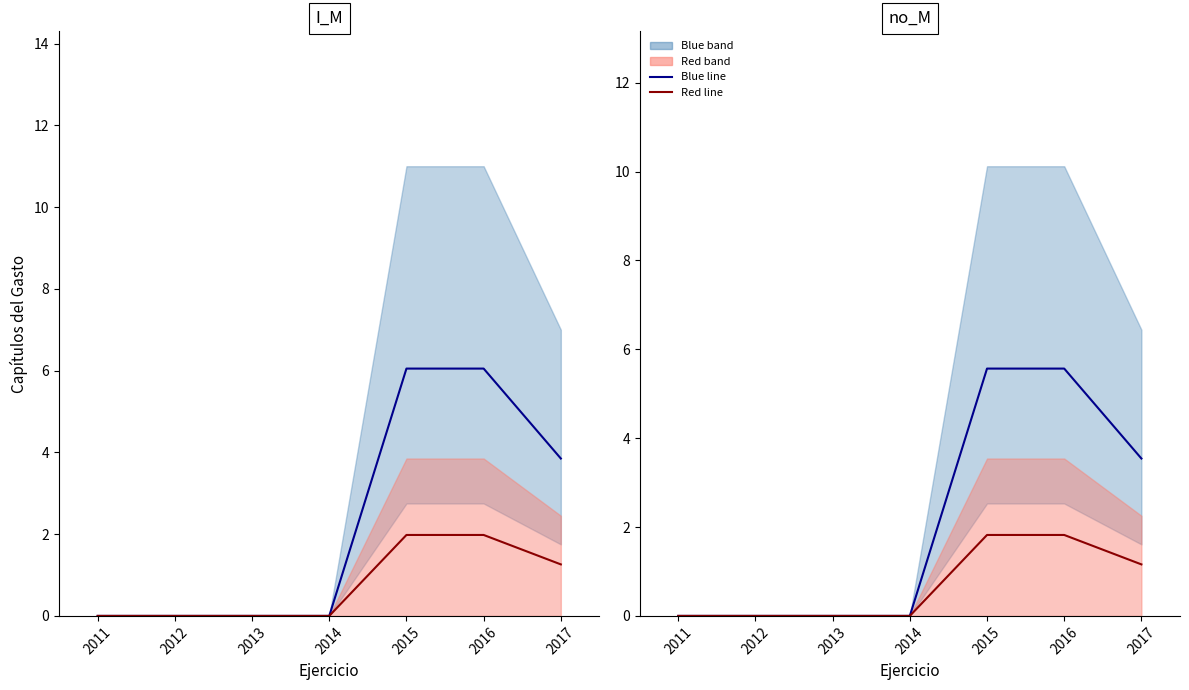

How many values in the Blue line series exceed 0?

3